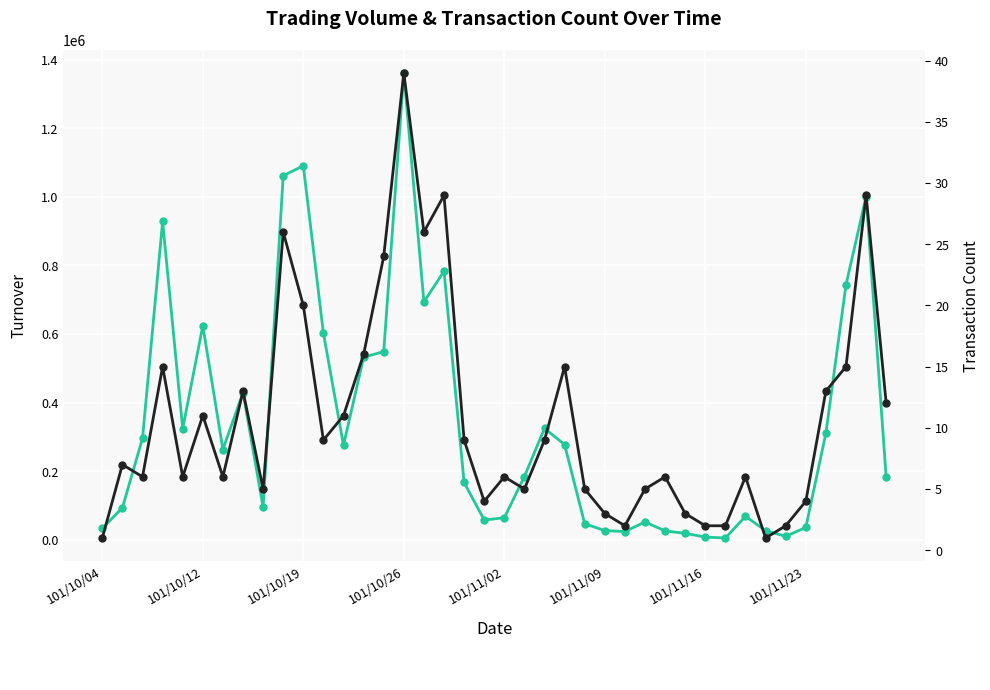

What is the difference between the maximum and minimum values in the col_2 (turnover) series?

1355810